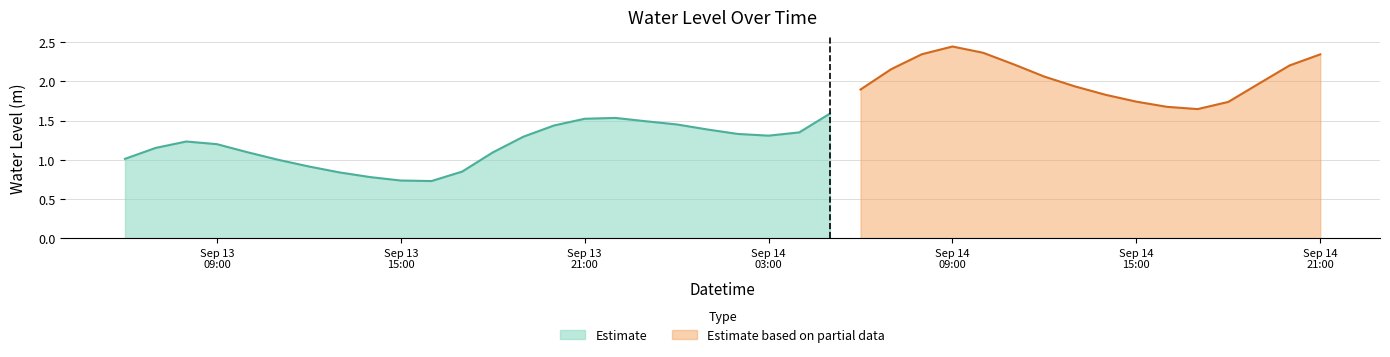

What is the difference between the second highest and minimum values?

1.6